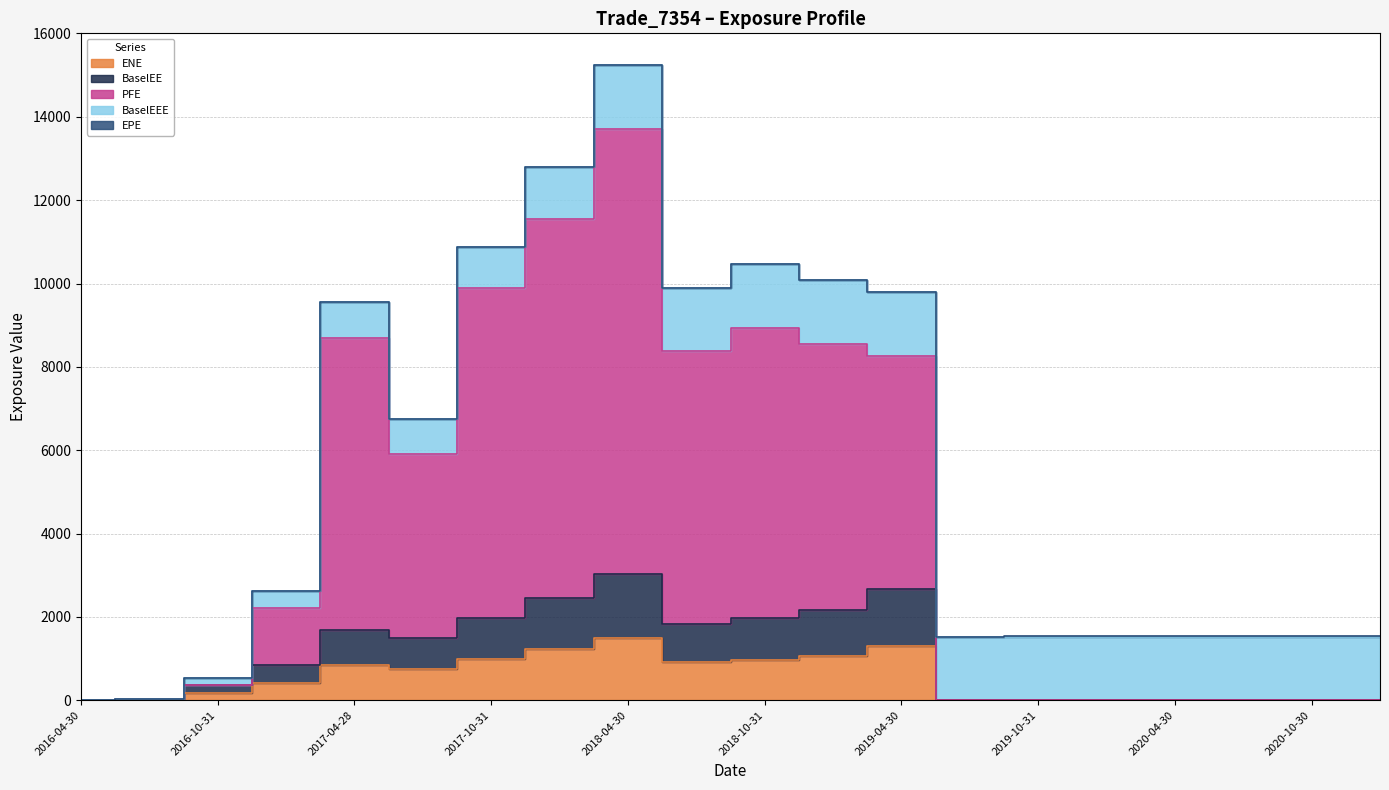

Between 2016-10-31 and 2019-10-31, which series saw the biggest shift?

BaselEE